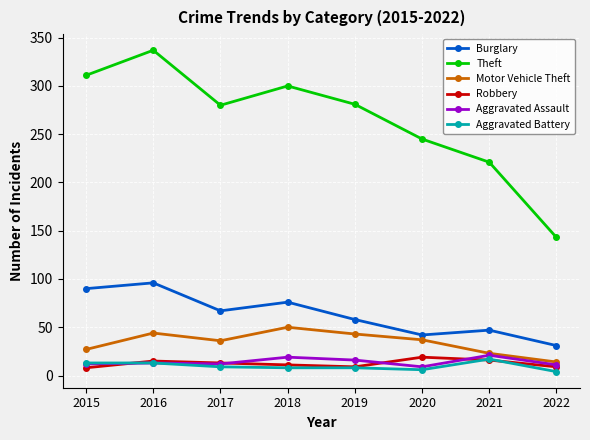

What is the sum of all Theft values?

2118